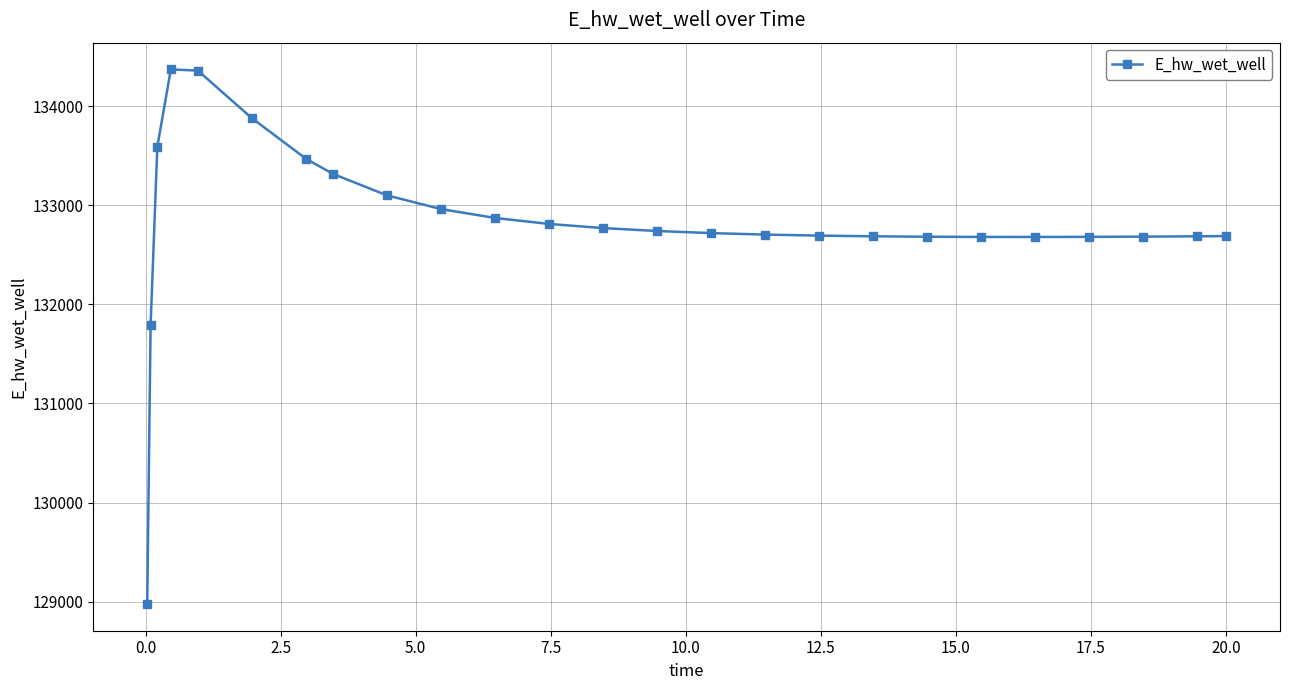

What is the minimum value shown in the chart?

128975.5